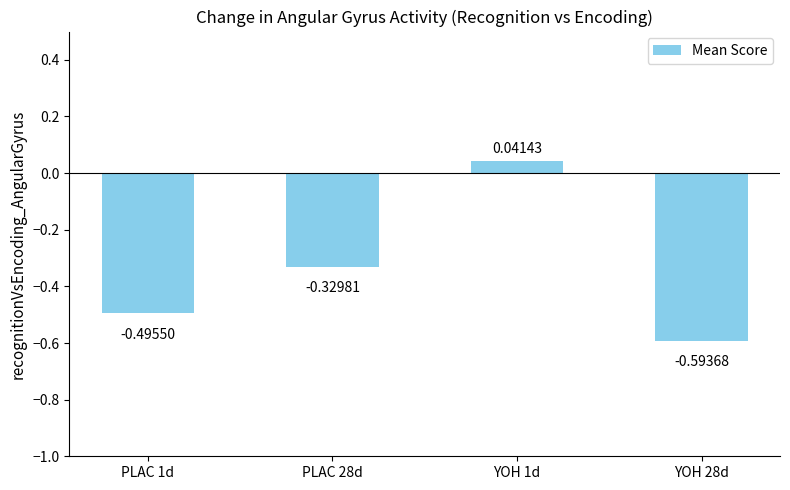

Which category has the highest value across all series?

YOH 1d